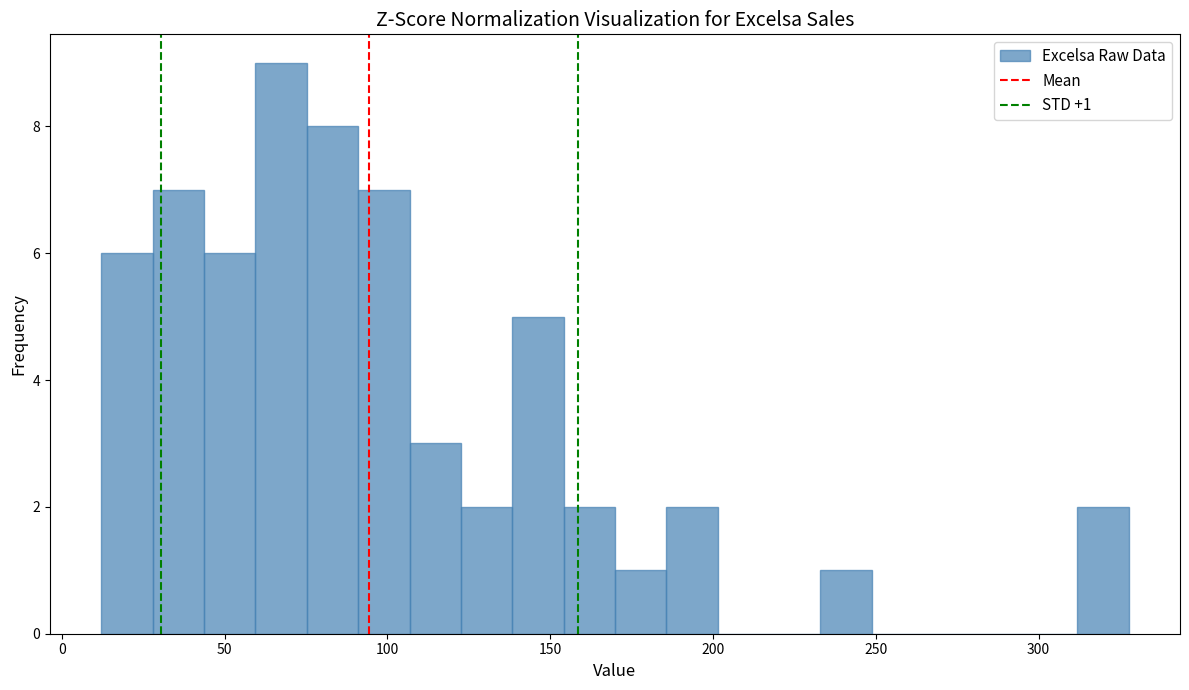

Read against the x-axis, roughly where is the centre of the tallest bar?

65